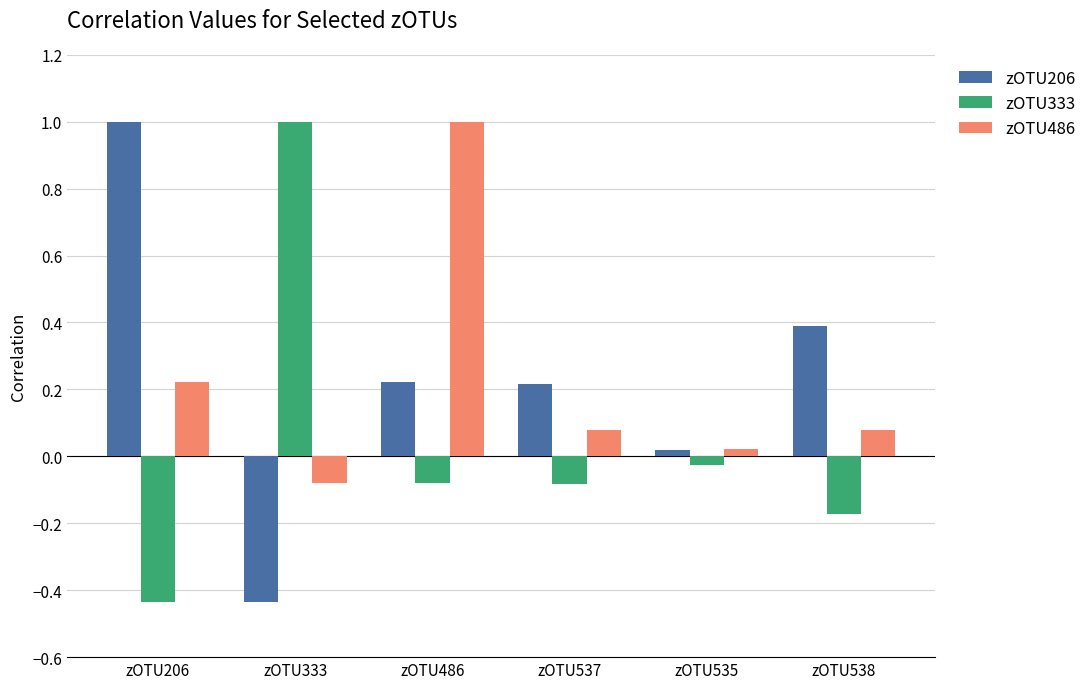

Rank the series at zOTU537 from highest to lowest value.

zOTU206, zOTU486, zOTU333